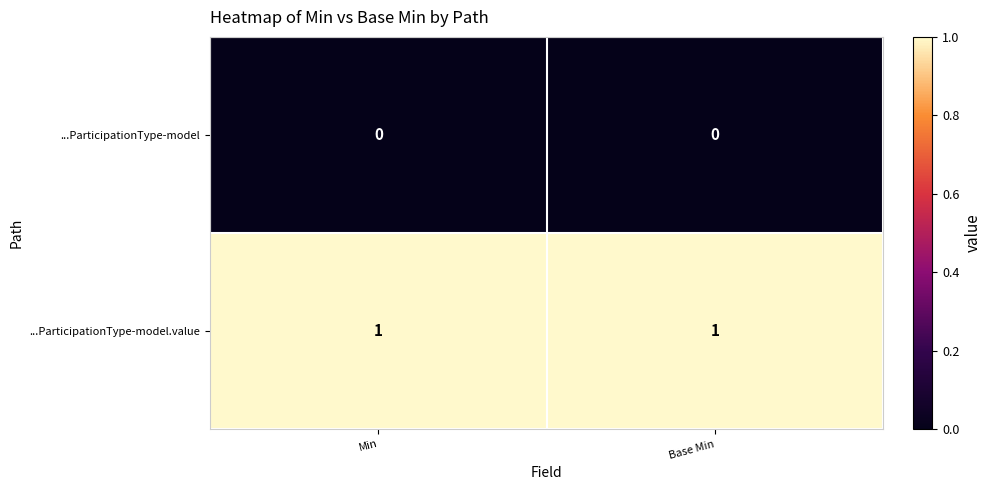

Rank the series at Base Min from lowest to highest value.

...ParticipationType-model, ...ParticipationType-model.value